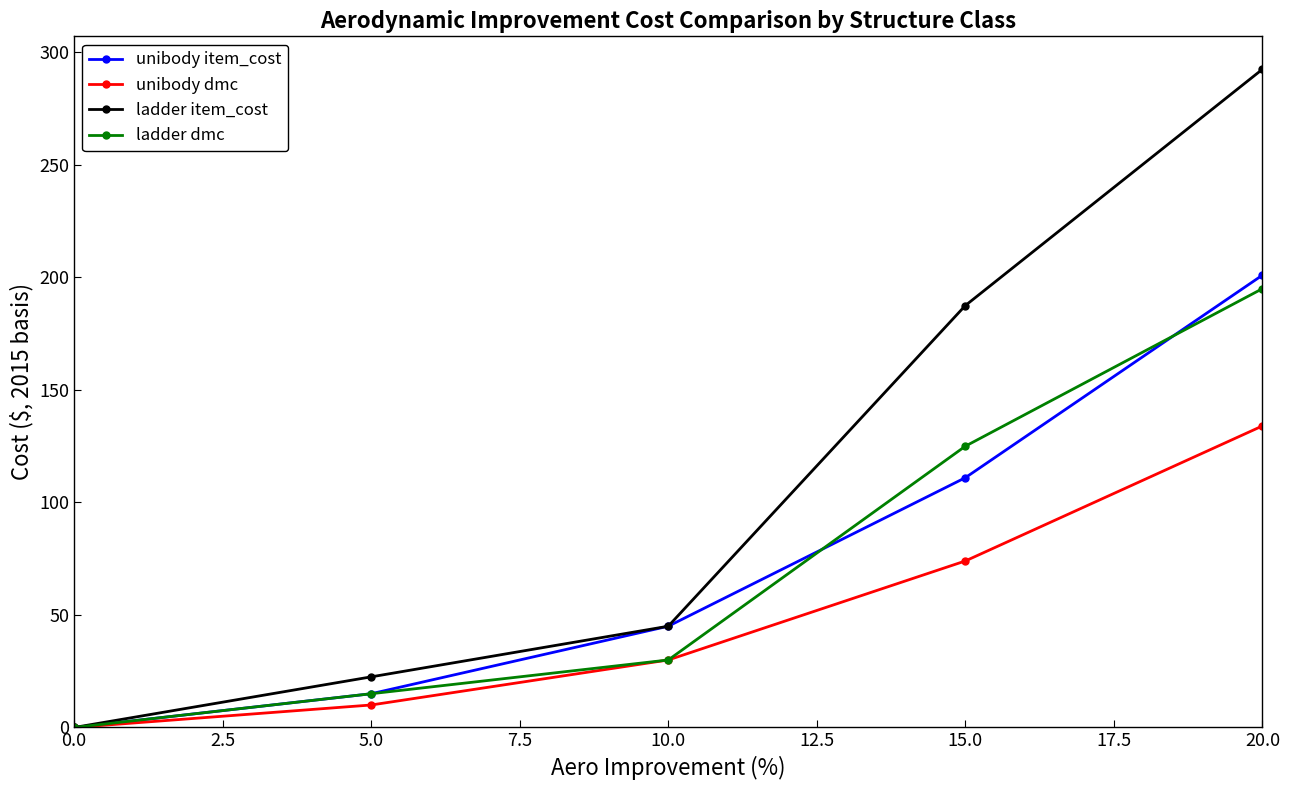

Which series has the widest spread of values?

ladder item_cost